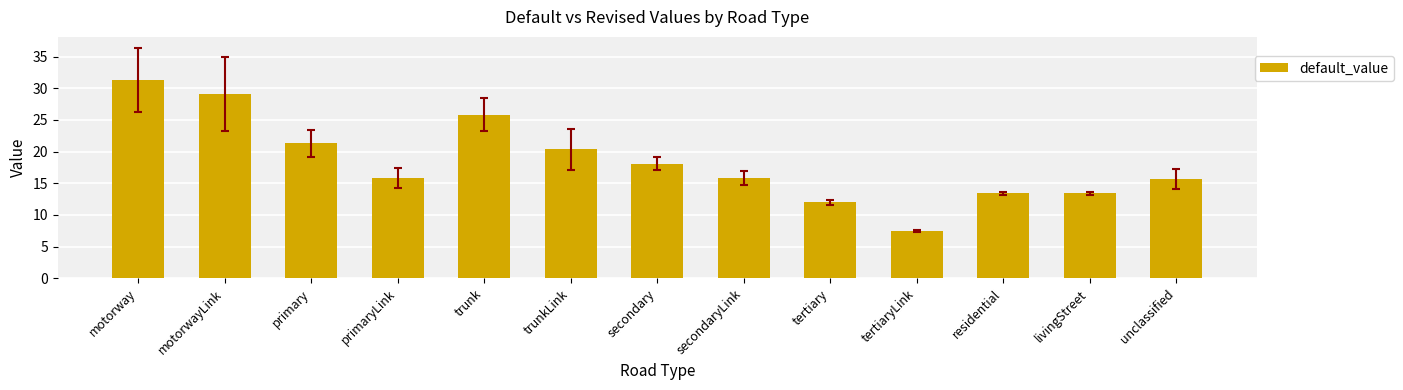

The chart shows a value of 27.3 at primaryLink. True or false?

False